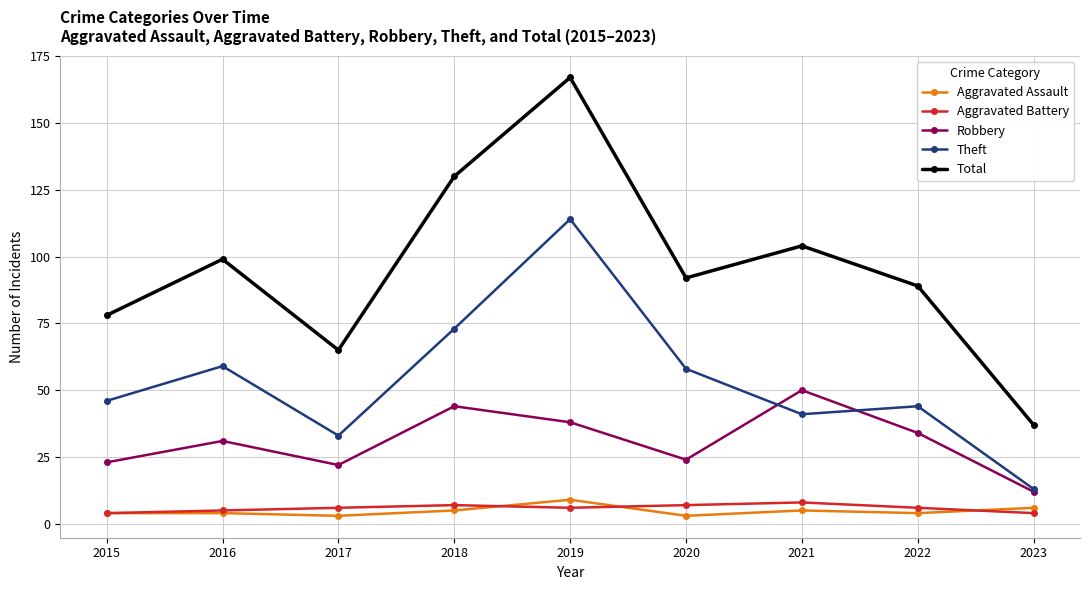

How many lines are shown in the chart?

5